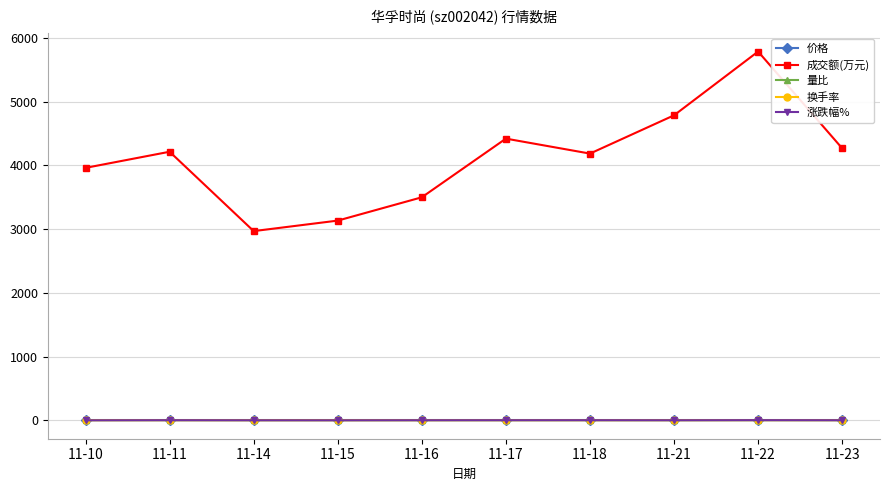

How many series are shown in this chart?

5